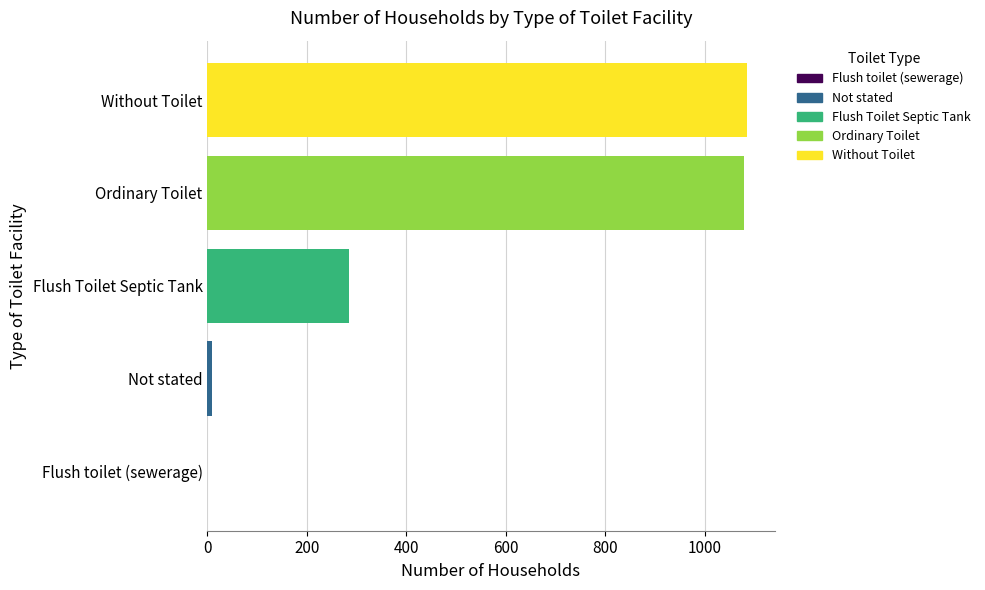

What is the sum of all values?

2458